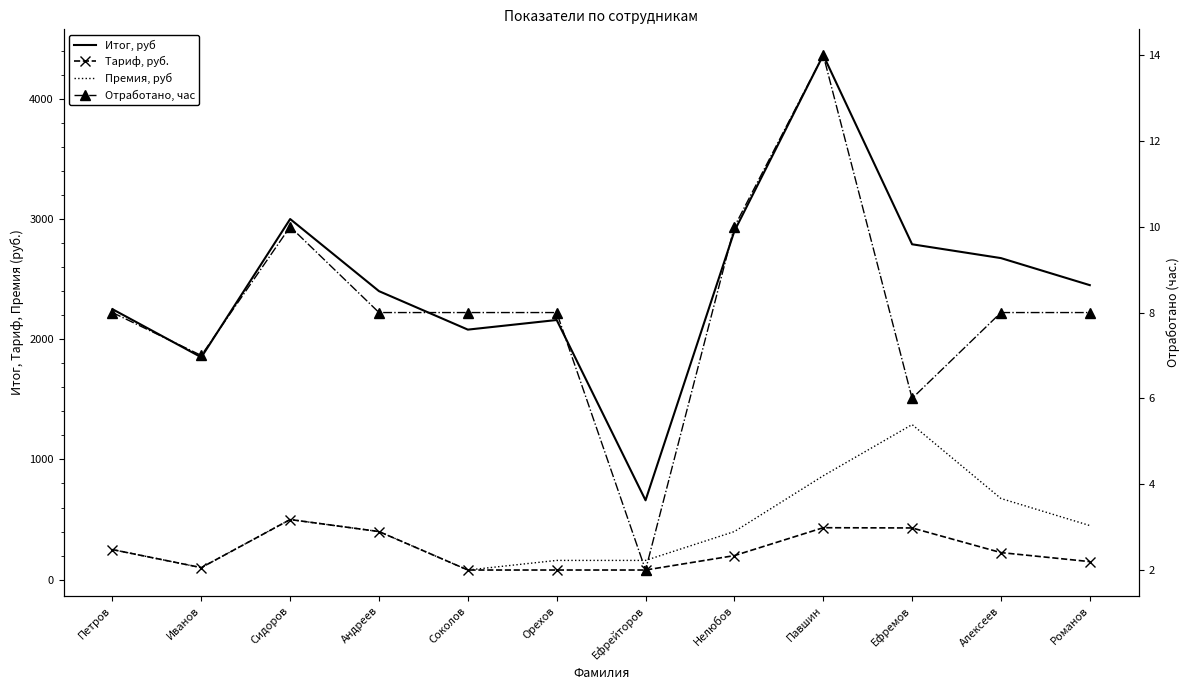

The value of Премия, руб at Алексеев is 675. True or false?

True